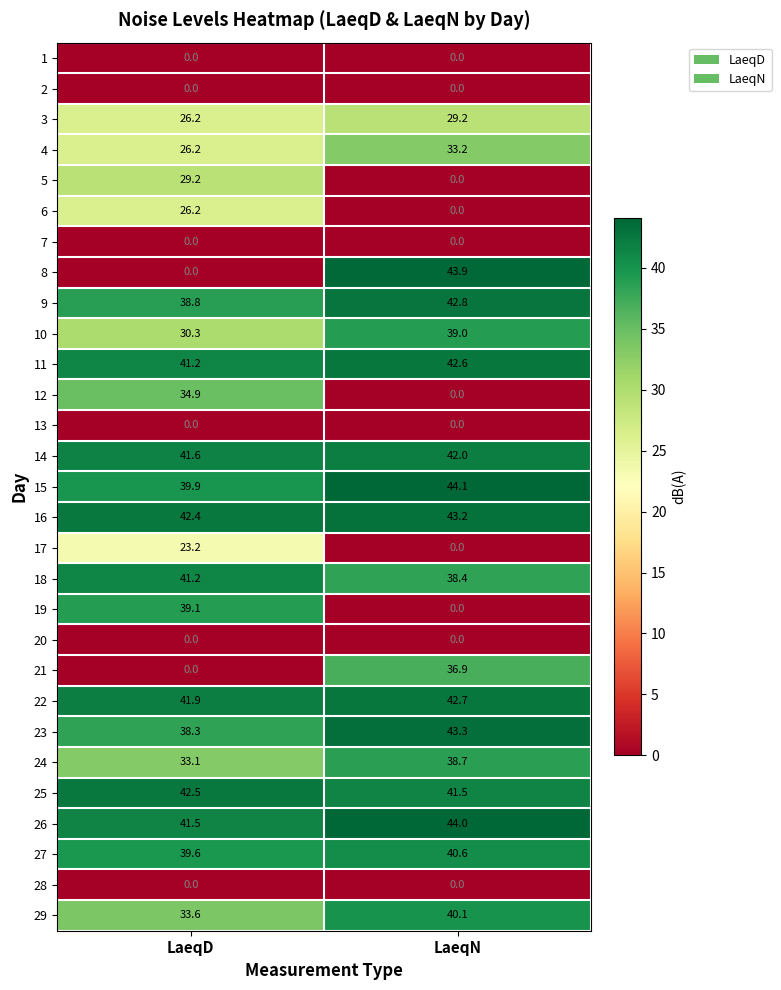

Which category has the highest value across all series?

LaeqN